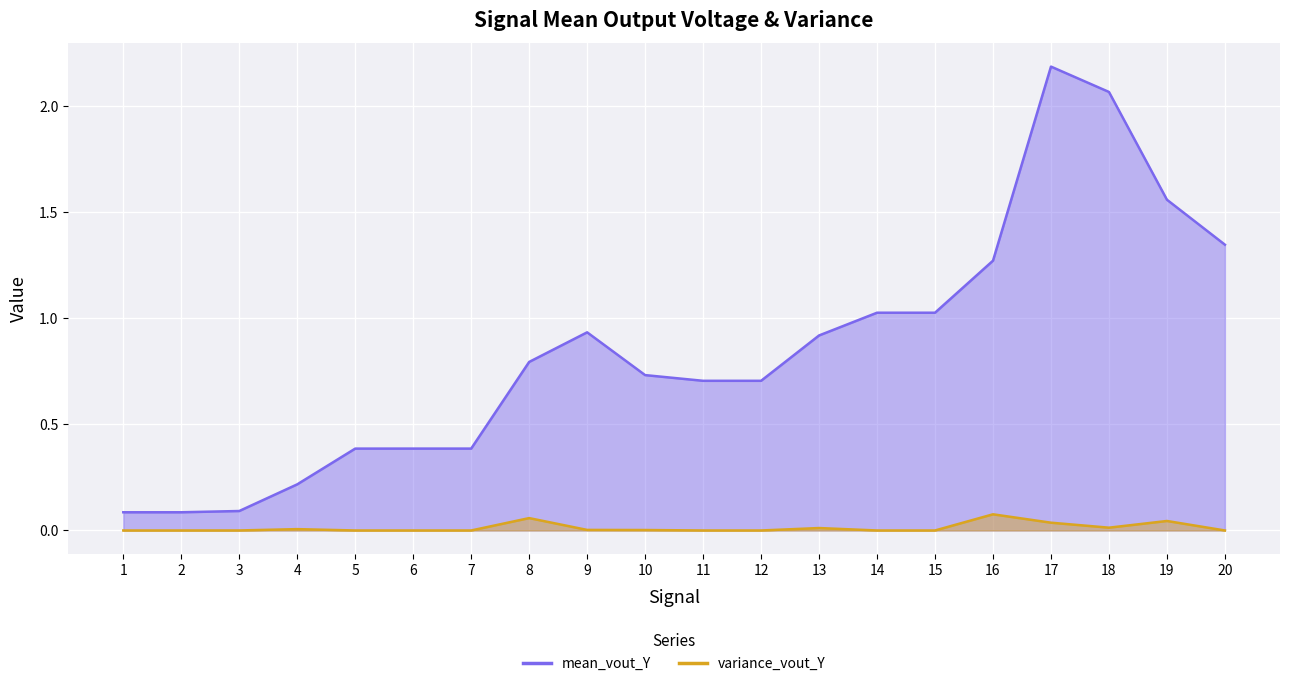

What is the difference between the second highest and second lowest values in the variance_vout_Y series?

0.1